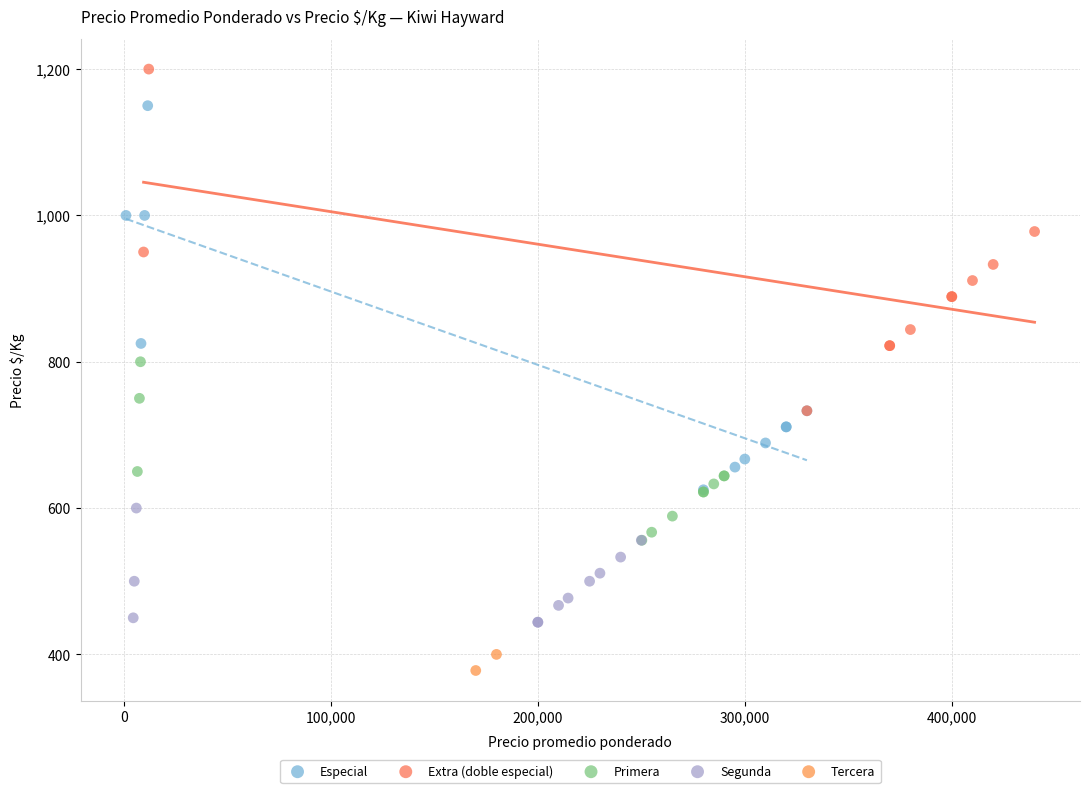

What are all the series names shown in the legend?

Especial, Extra (doble especial), Primera, Segunda, Tercera